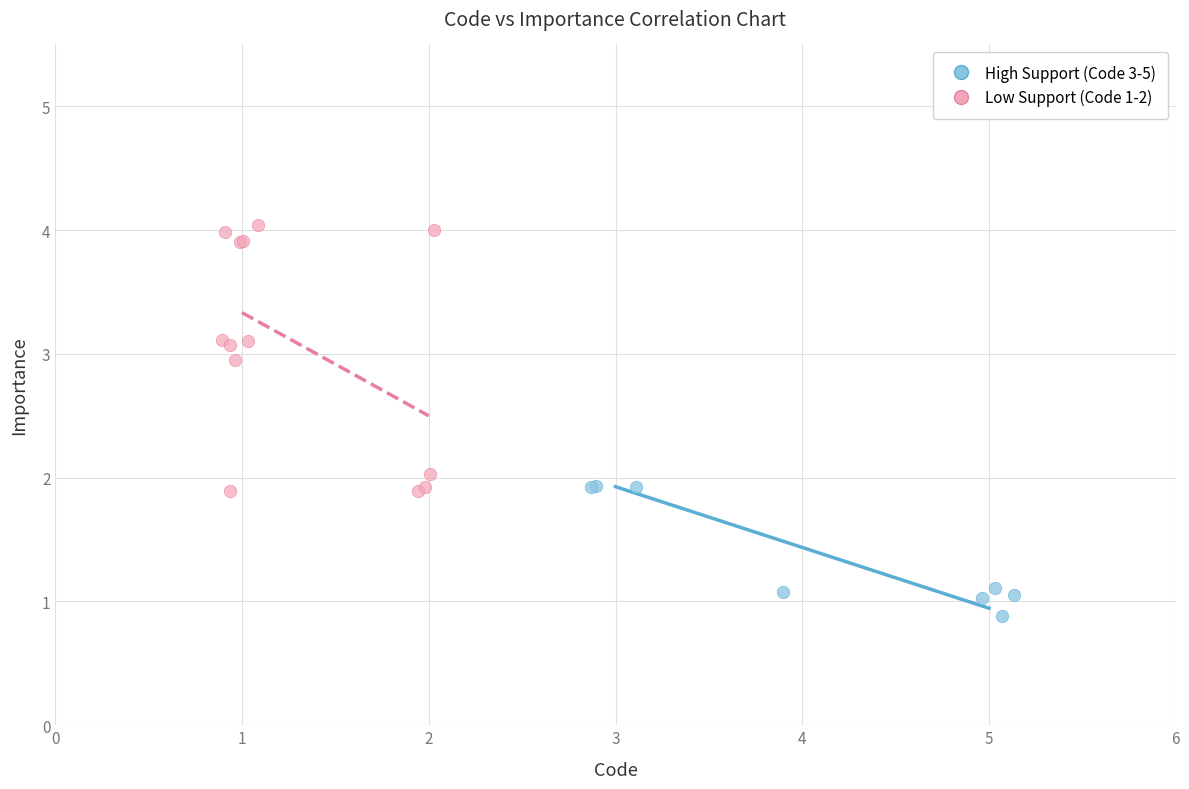

Which series has the widest spread of Y values?

Low Support (Code 1-2)